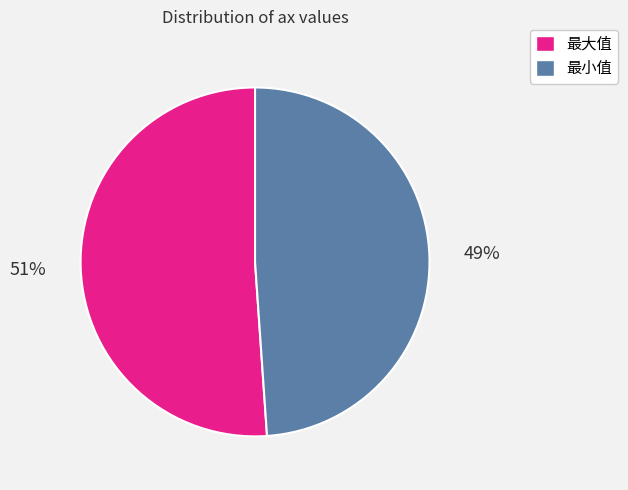

Which slice is the smallest?

最小值